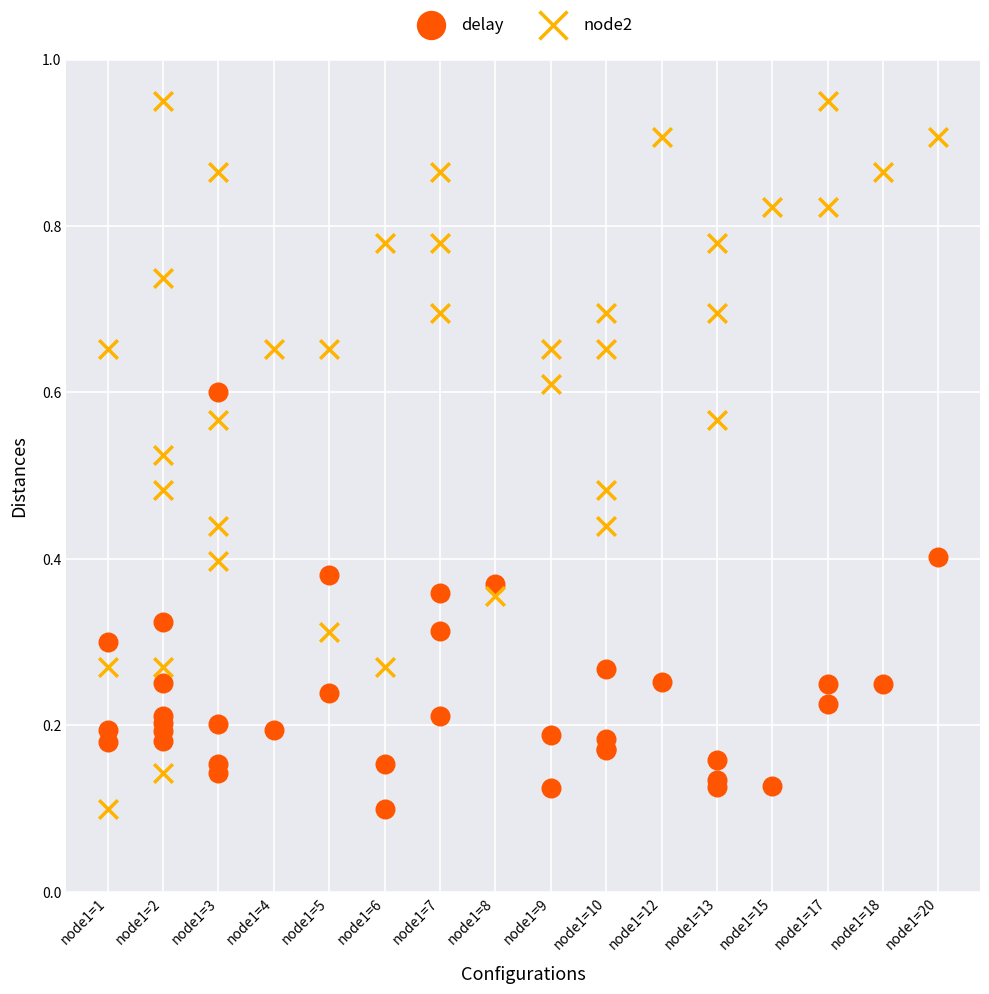

What are all the series names shown in the legend?

delay, node2